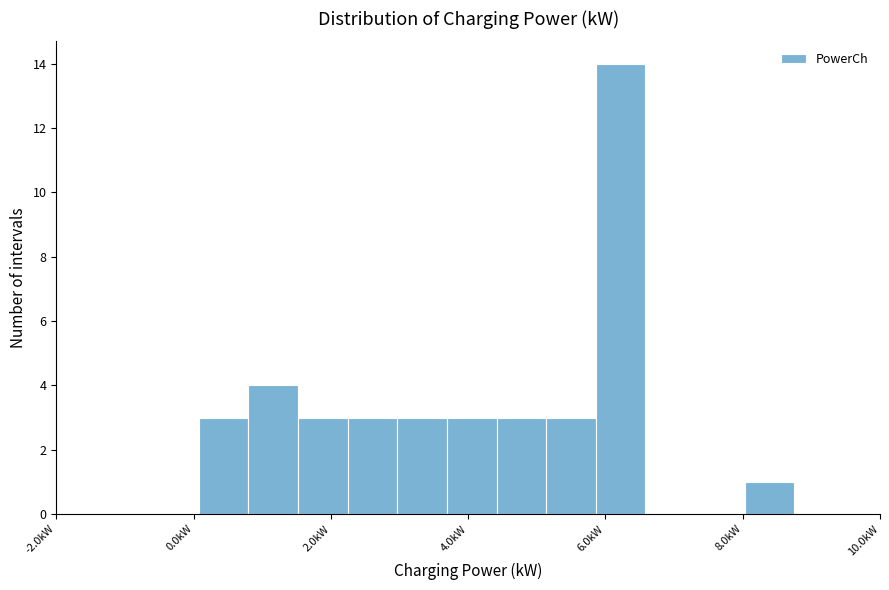

Read against the x-axis, roughly where is the centre of the tallest bar?

6.2